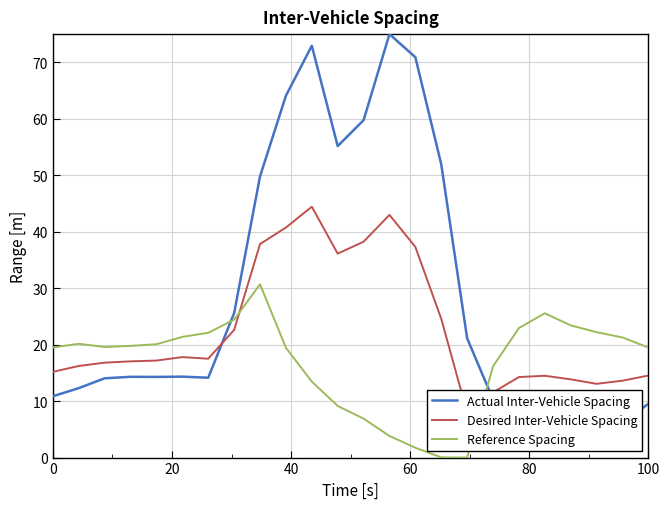

What is the minimum value for Desired Inter-Vehicle Spacing?

8.0